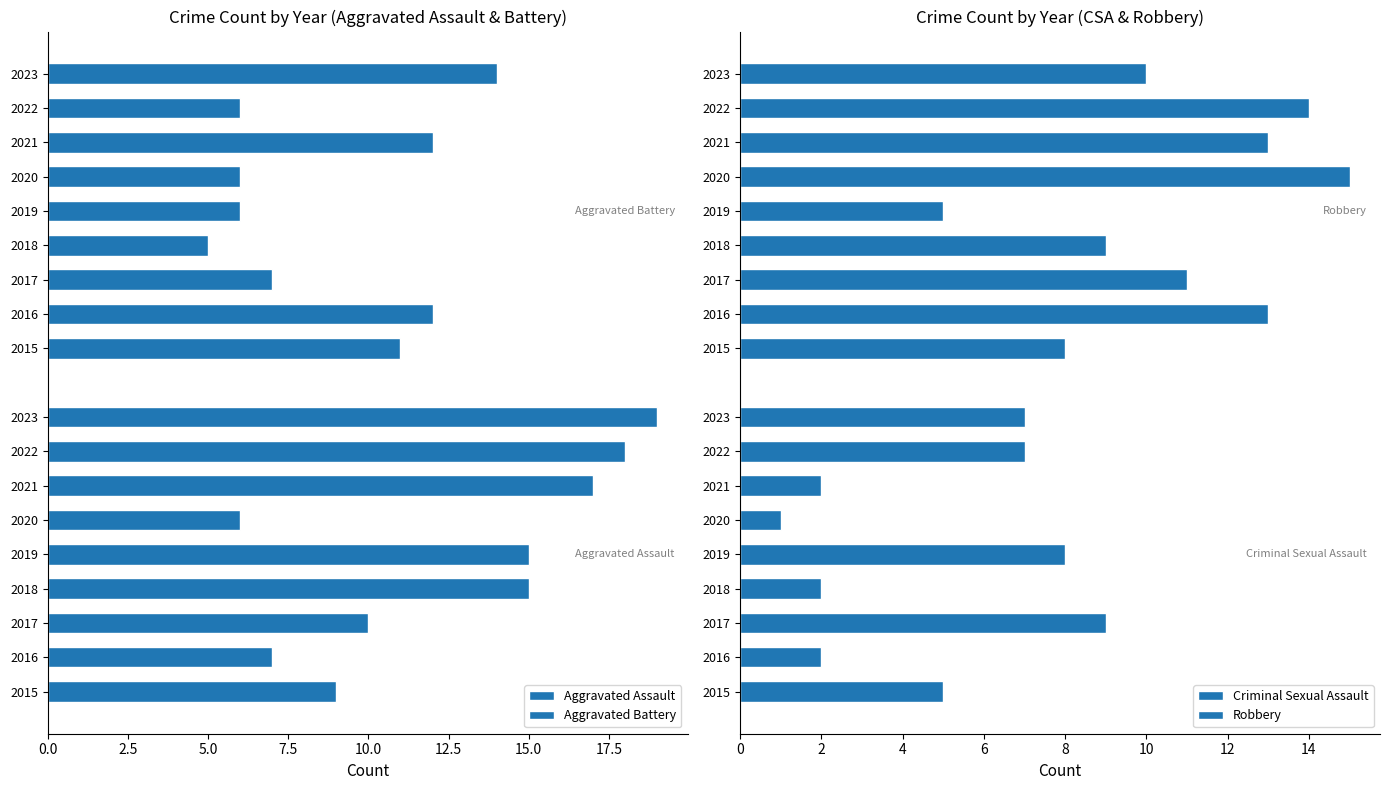

What is the value of the Aggravated Battery bar at the 6th from the left?

6